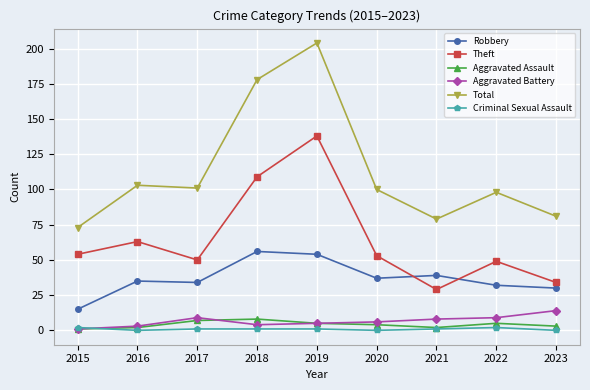

At how many categories does at least one series exceed 114?

2